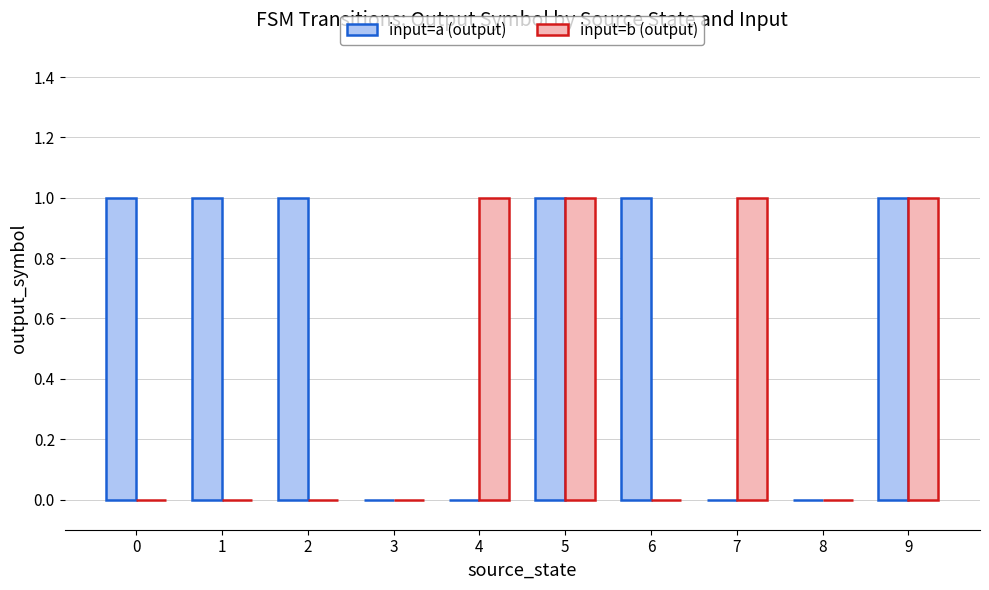

Which series has the largest total across all categories?

input=a (output)